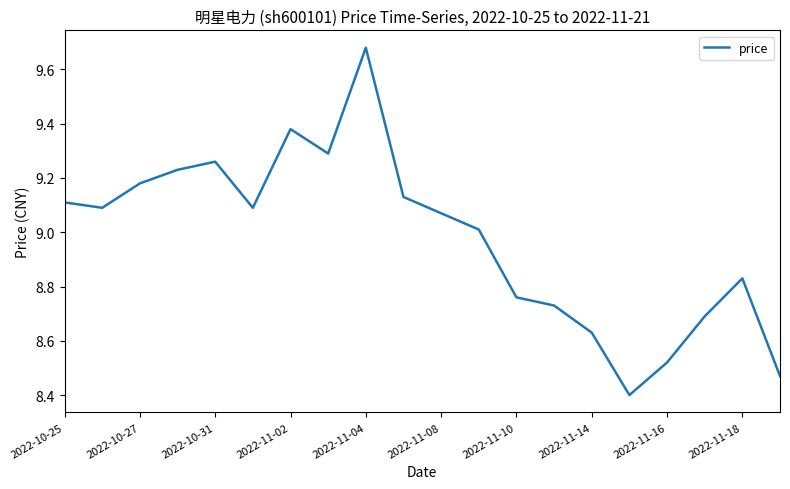

What is the difference between the maximum and minimum values?

1.3